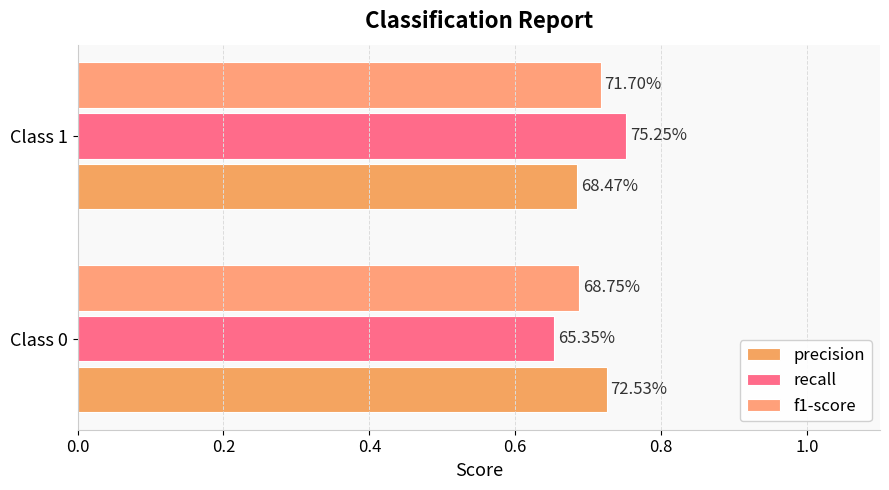

Which series has the widest spread of values?

recall